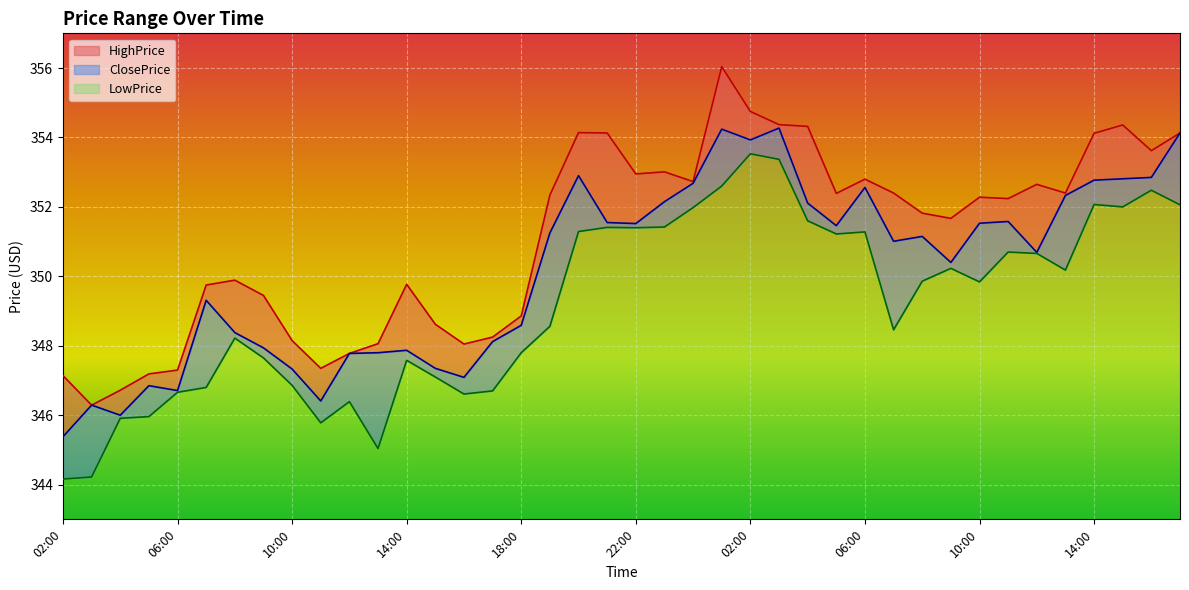

At which category does HighPrice reach its first local peak?

08:00